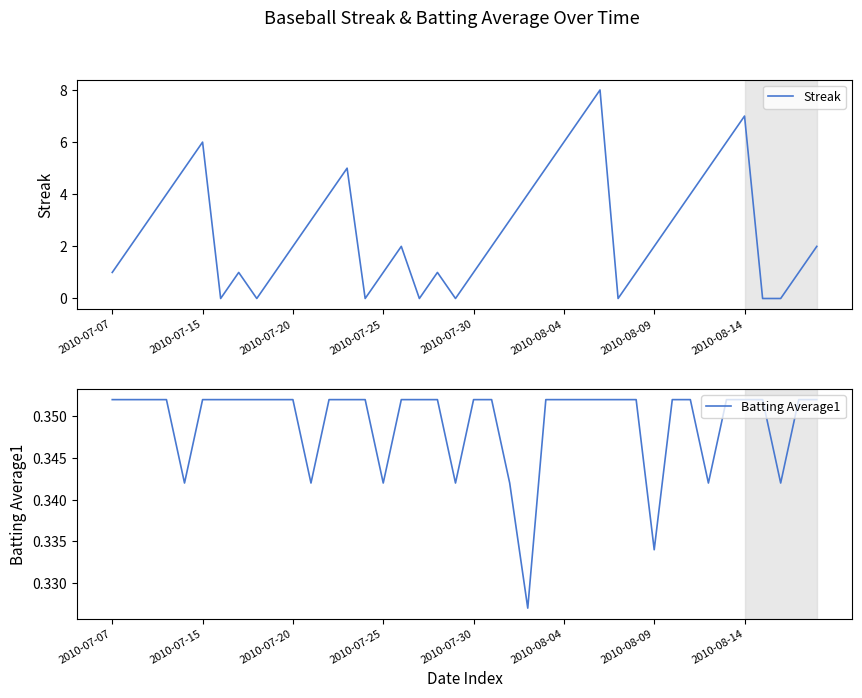

What is the label of the 24th point from the right?

16